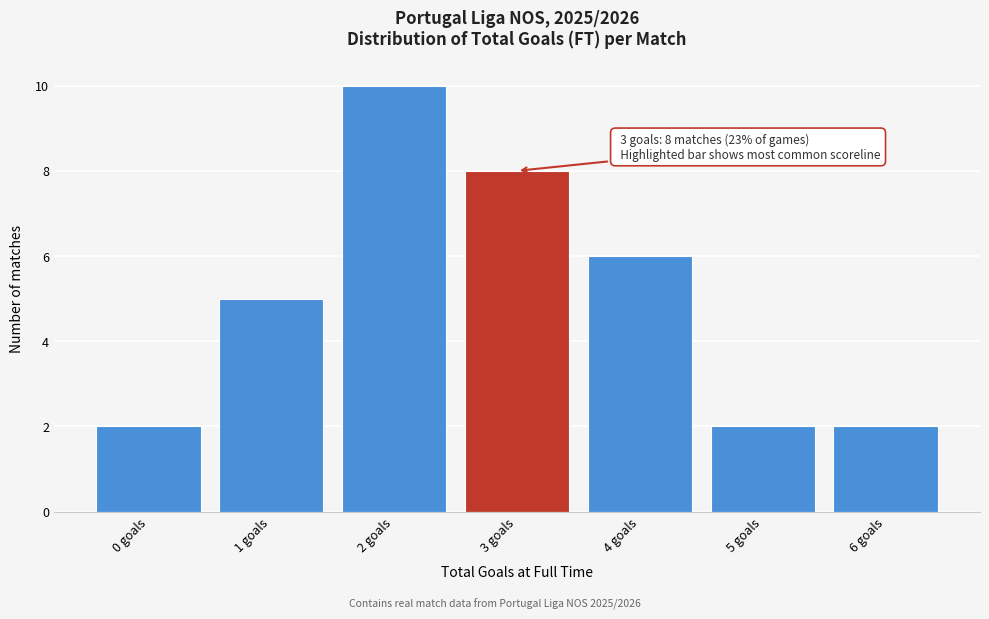

Reading right to left, list all the values displayed in this chart.

6 goals=2	5 goals=2	4 goals=6	3 goals=8	2 goals=10	1 goals=5	0 goals=2